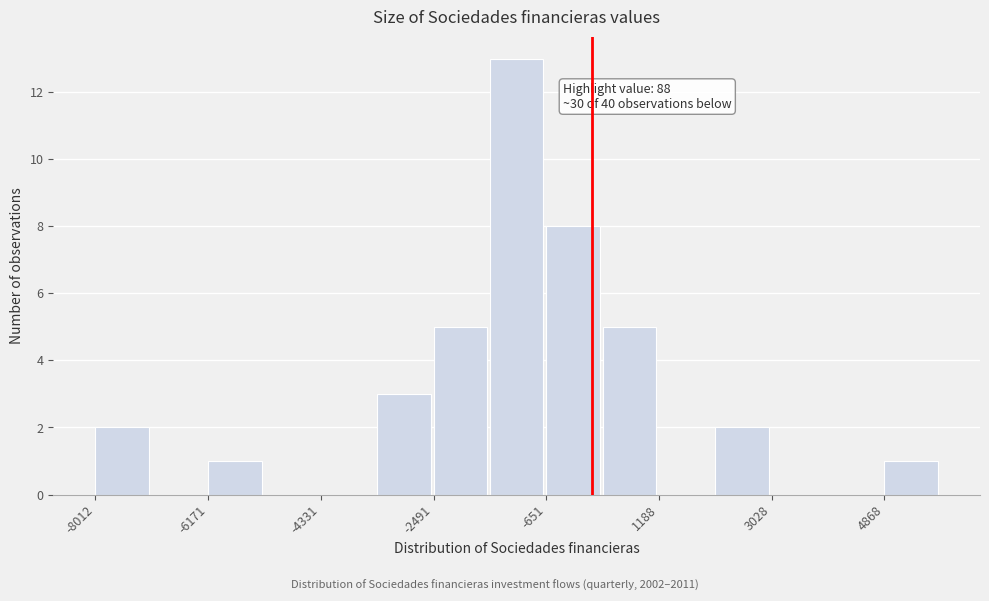

Over which range of the x-axis is the bar tallest?

-1600 to -600